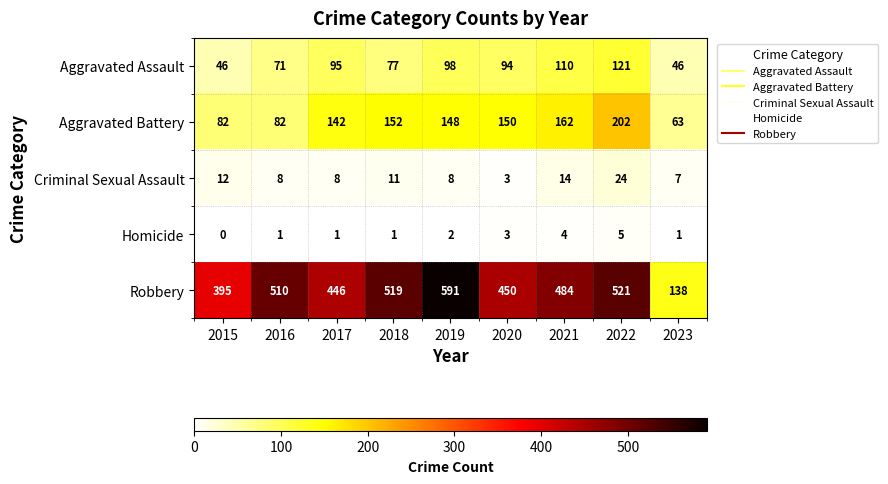

True or false: Homicide has a value of 2 at 2018.

False